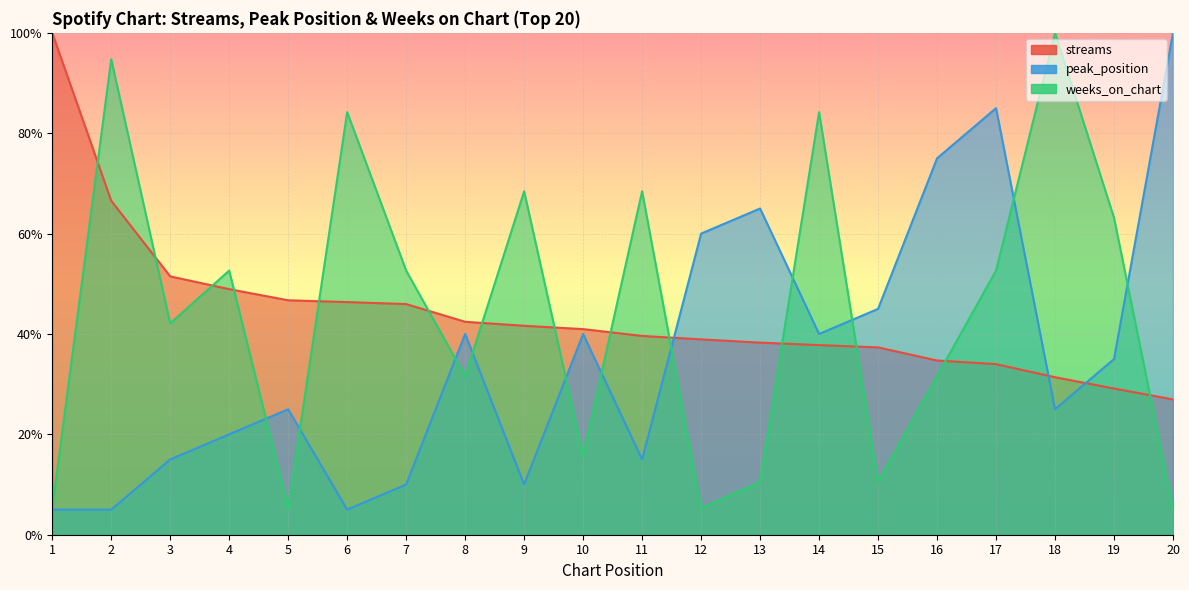

Which series has the widest spread of values?

peak_position